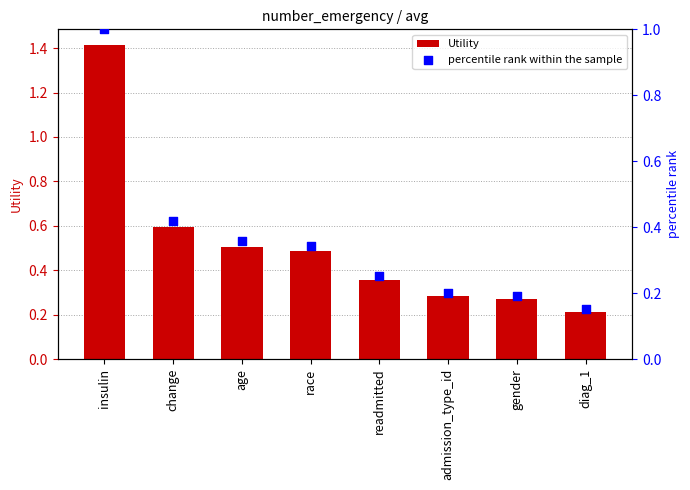

Which series has the largest Y range (max minus min)?

Utility